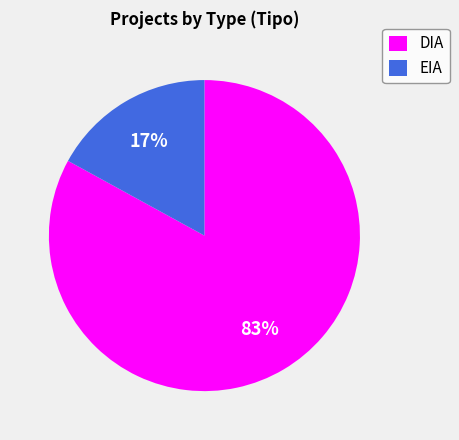

What percentage is the DIA slice, to the nearest percent?

83%